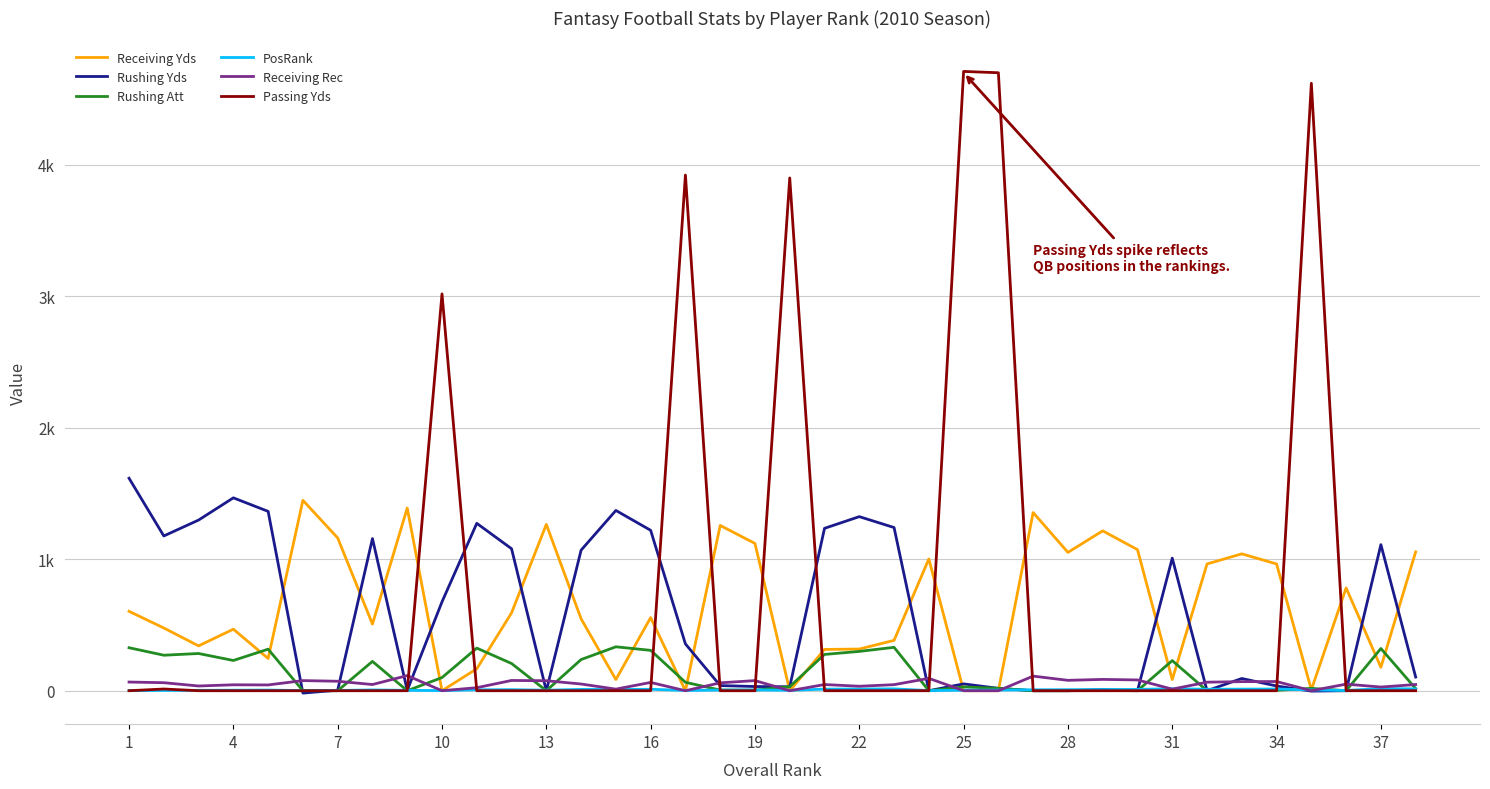

In Rushing Att, how many points are higher than both neighbors (excluding endpoints)?

12